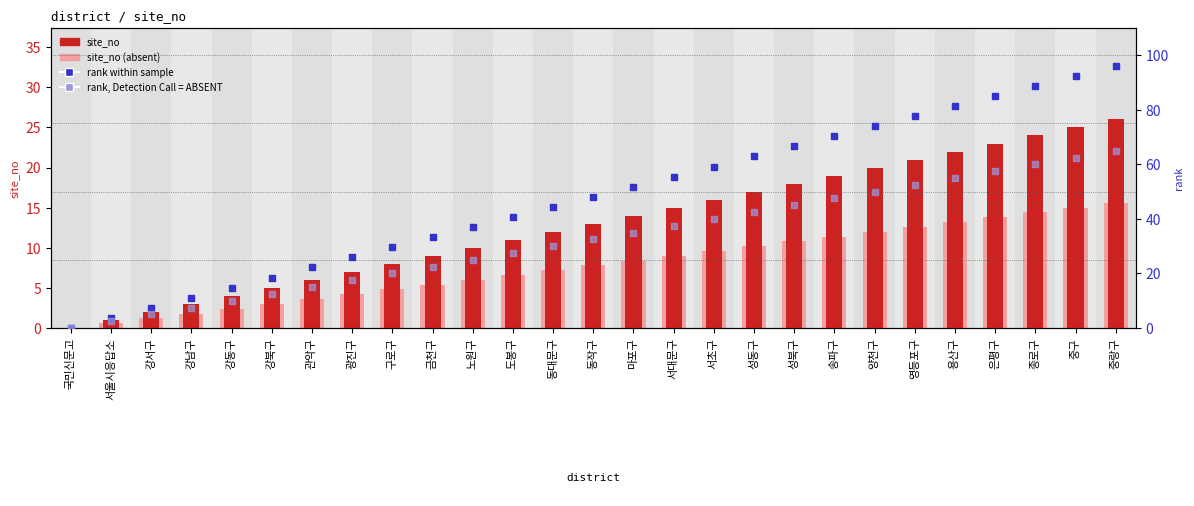

What is the total value across all series at 마포구?

109.2